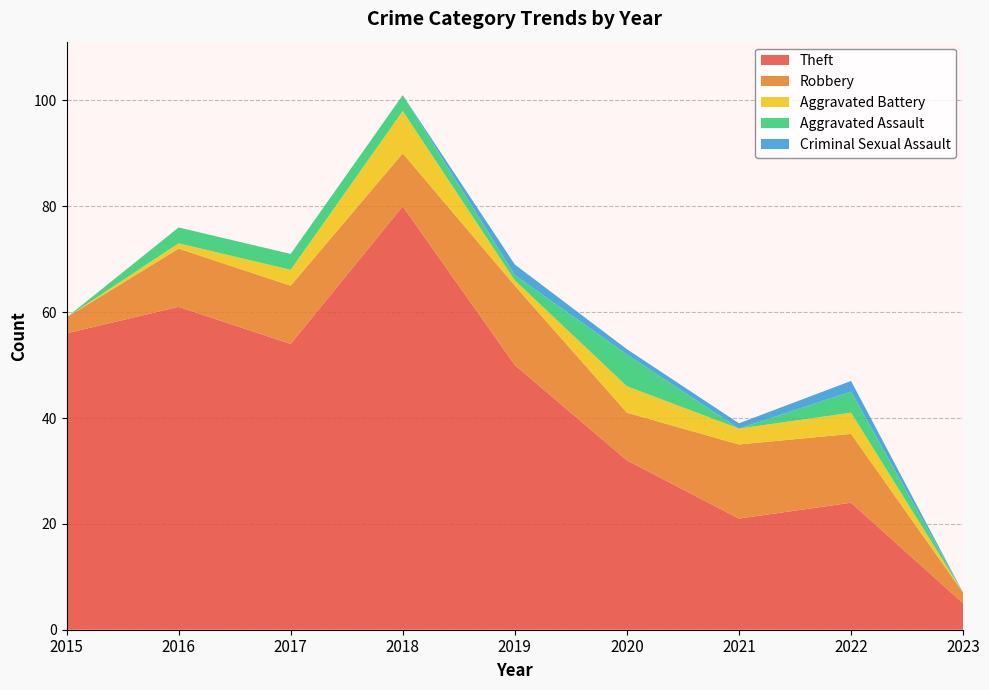

Reading left to right, list all the values displayed in this chart.

Theft: 56	61	54	80	50	32	21	24	5
Robbery: 3	11	11	10	15	9	14	13	2
Aggravated Battery: 0	1	3	8	1	5	3	4	0
Aggravated Assault: 0	3	3	3	1	6	0	4	0
Criminal Sexual Assault: 0	0	0	0	2	1	1	2	0